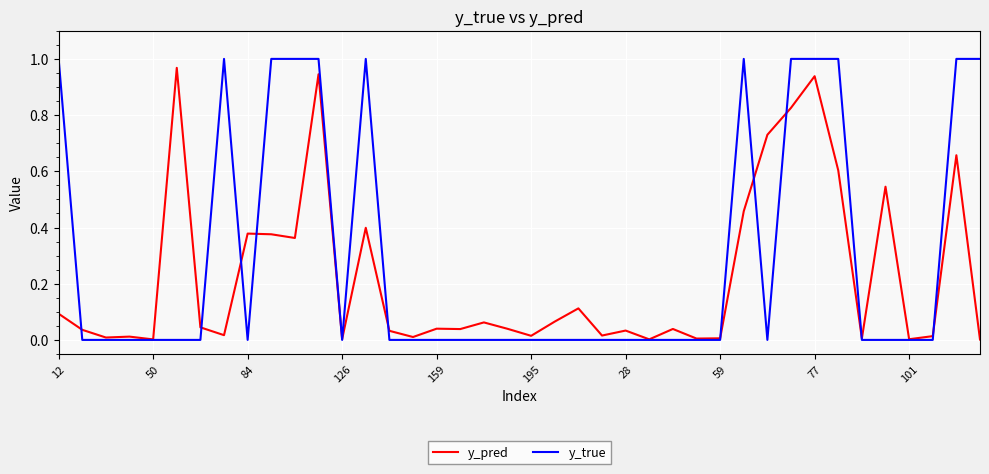

What is the sum of all y_pred values?

8.9